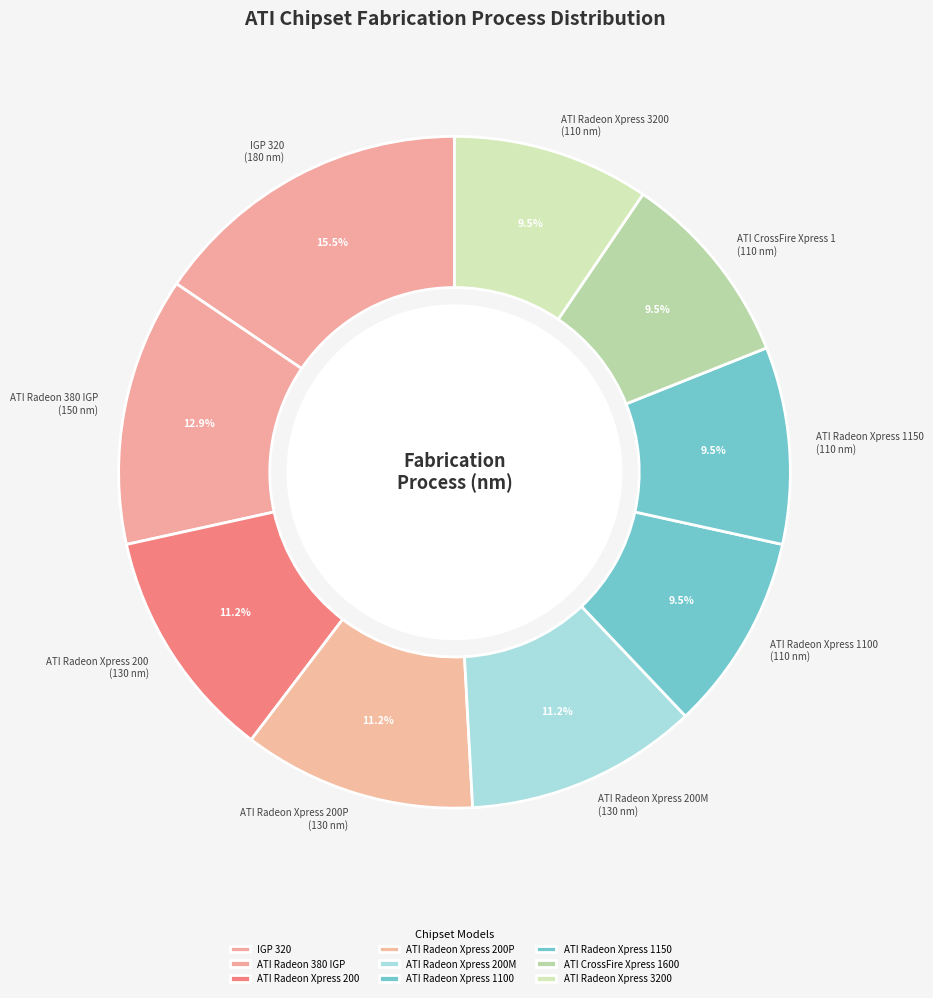

What portion of the pie excludes ATI Radeon Xpress 1150?

90.5%